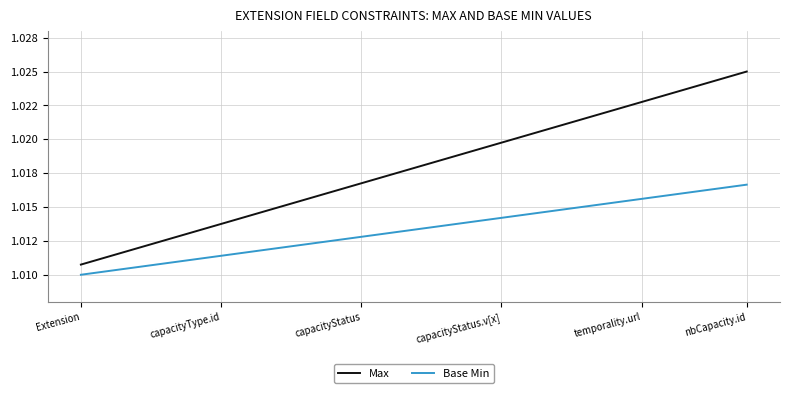

What are all the series names shown in the legend?

Max, Base Min